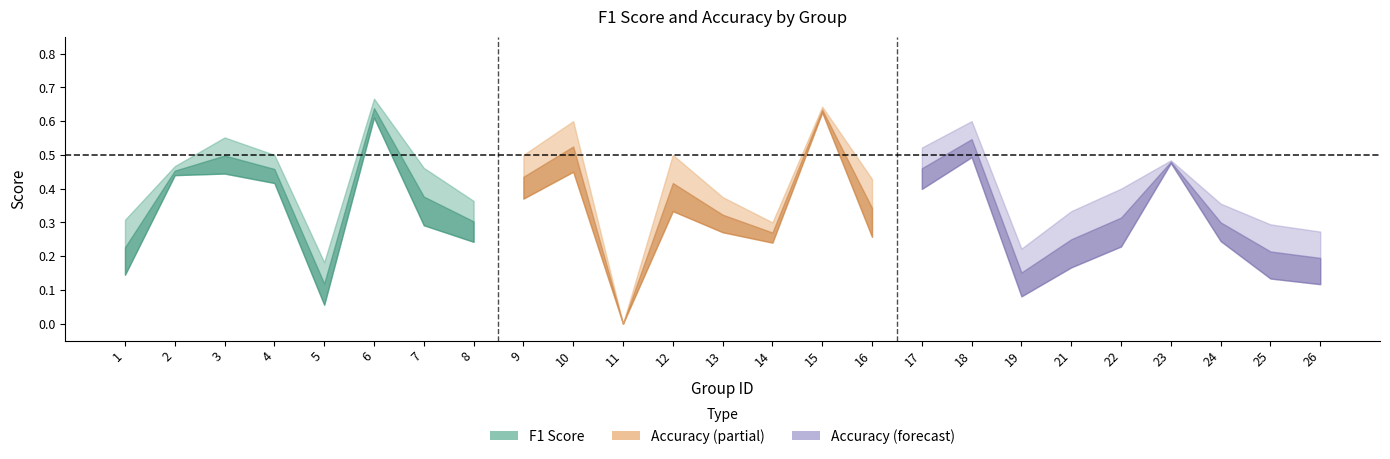

True or false: f1 and accuracy cross at least once.

False